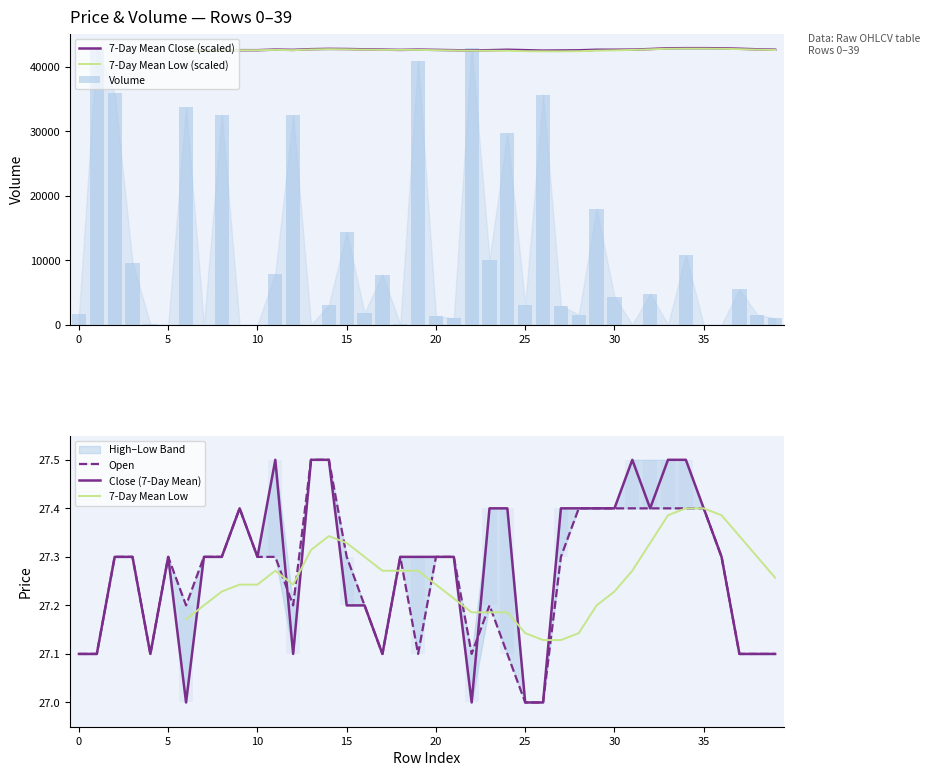

The 7-Day Mean Low (scaled) series shows nan at 0. True or false?

False